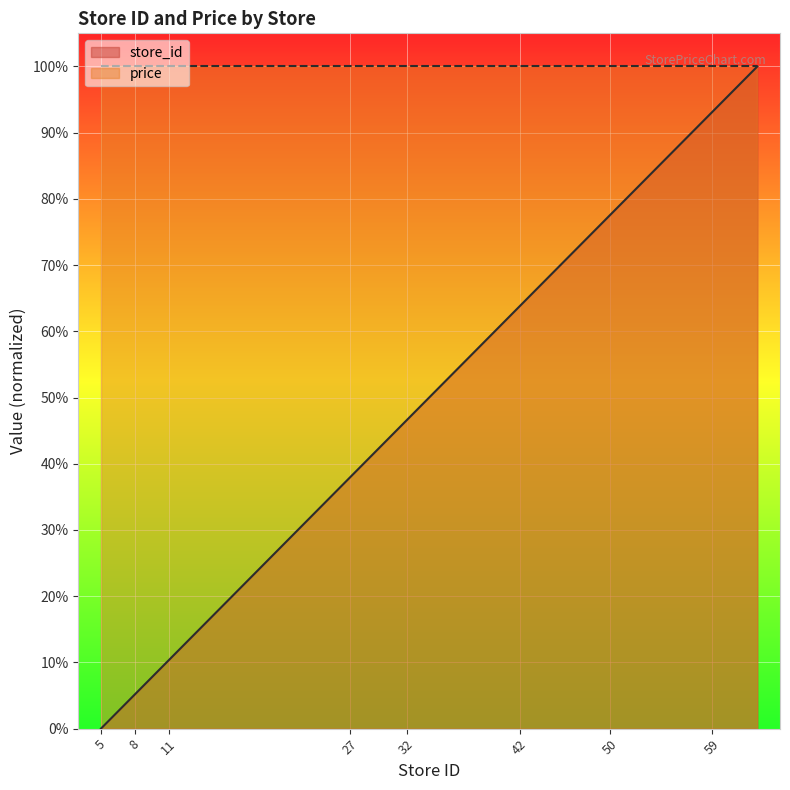

The chart shows a value of 6.9 at 9. True or false?

True